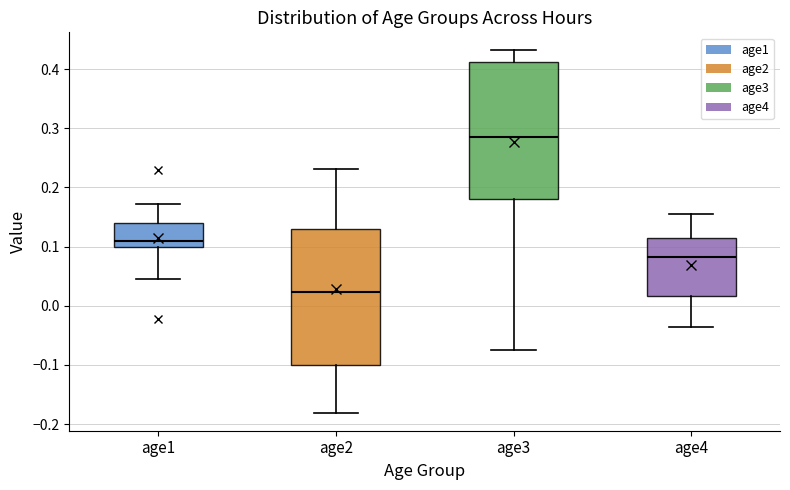

Which box has the highest median line?

age3